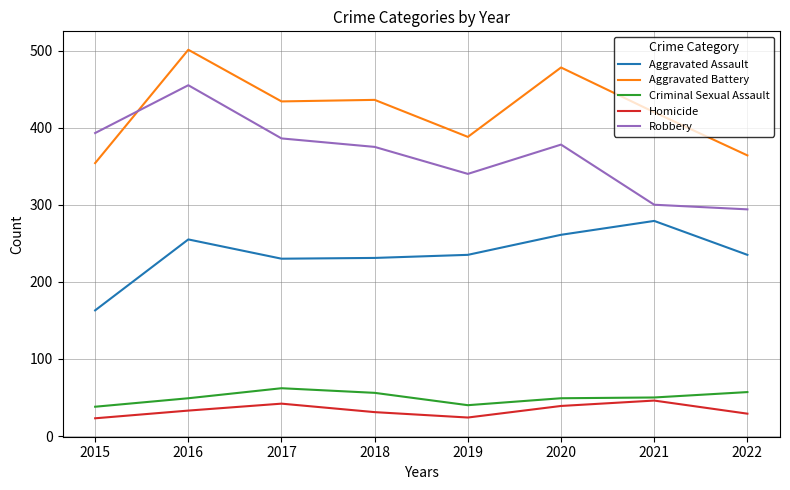

Between 2017 and 2021, which series saw the biggest shift?

Robbery